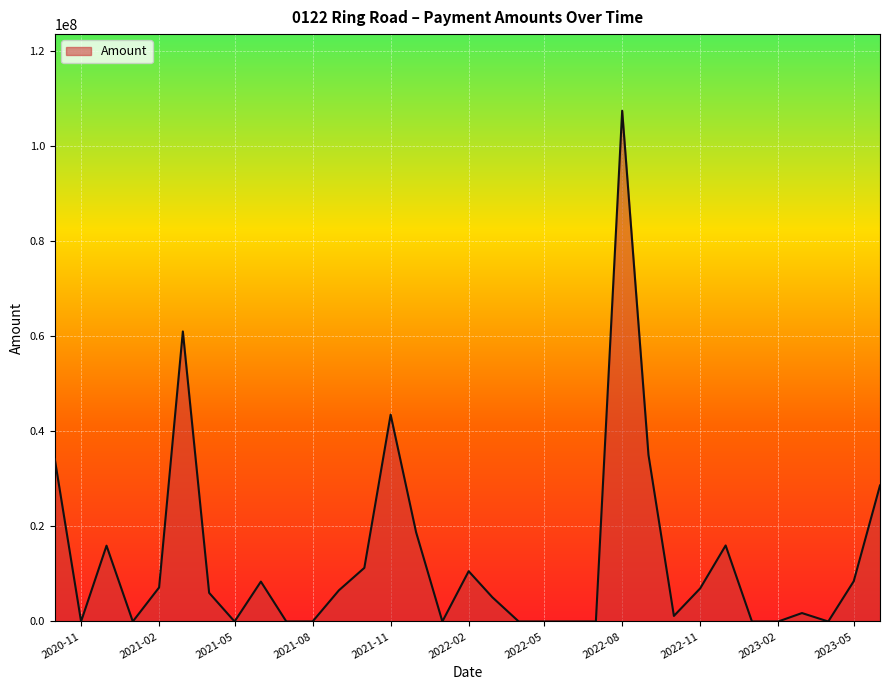

What is the difference between the maximum and minimum values?

107415014.8